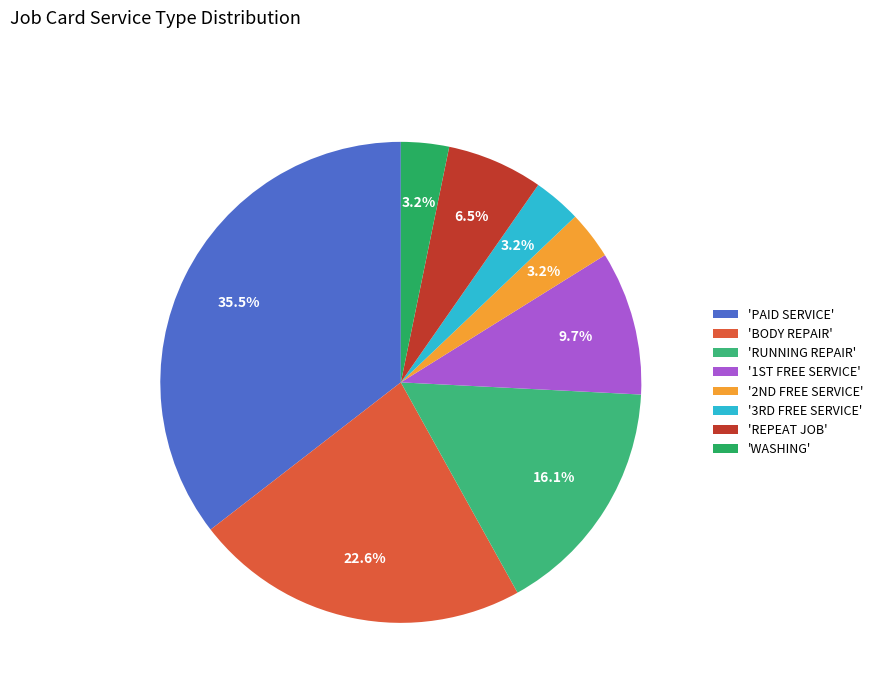

Count the number of slices in the pie.

8